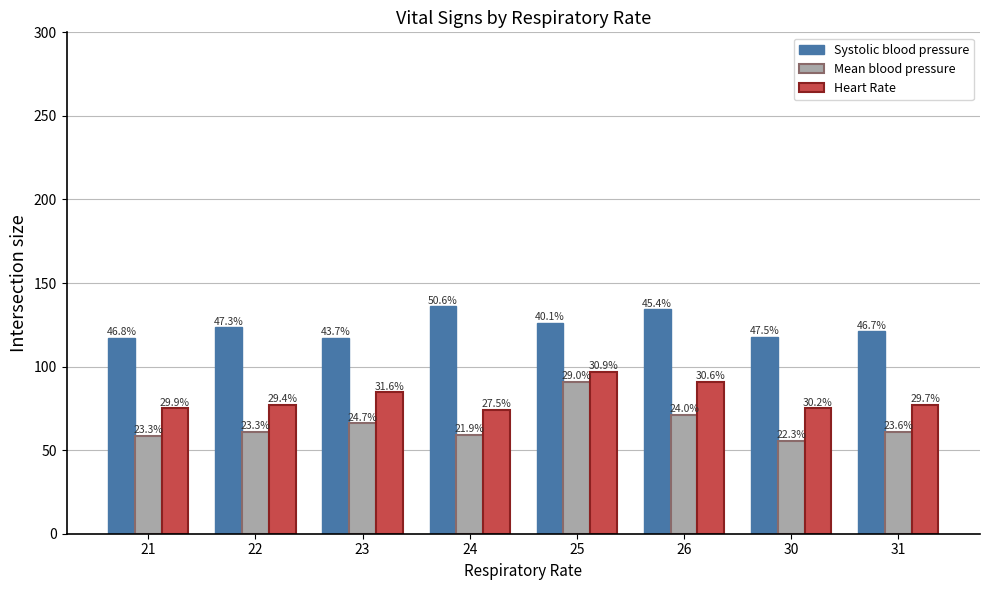

What is the value of the Mean blood pressure bar at the 6th from the left?

71.0